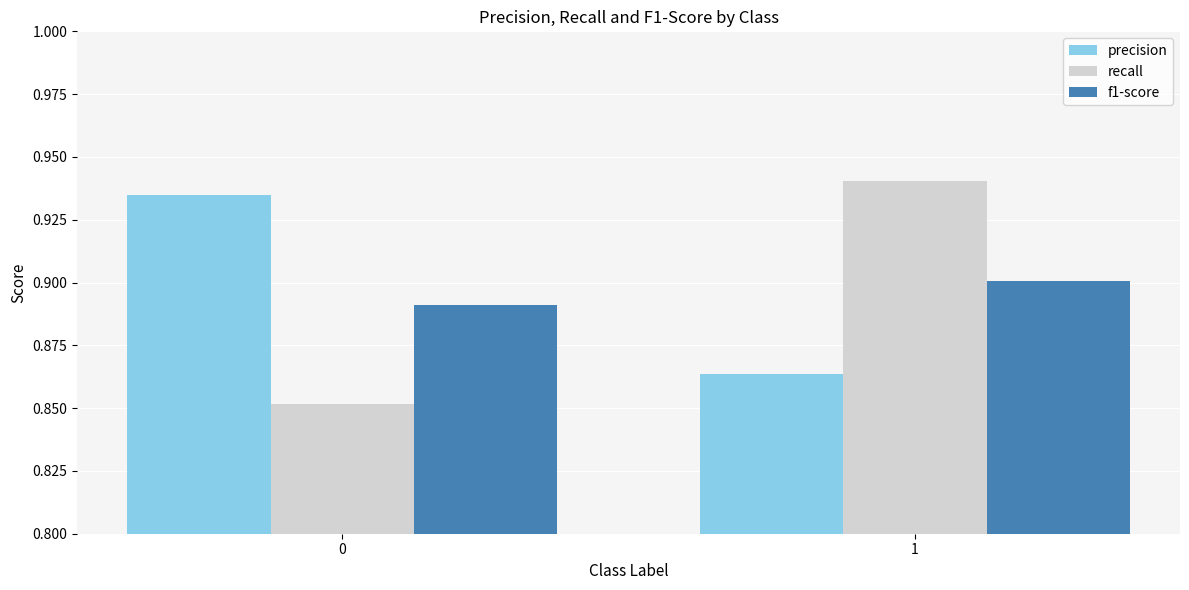

List the labels in order of precision value, largest first.

0, 1